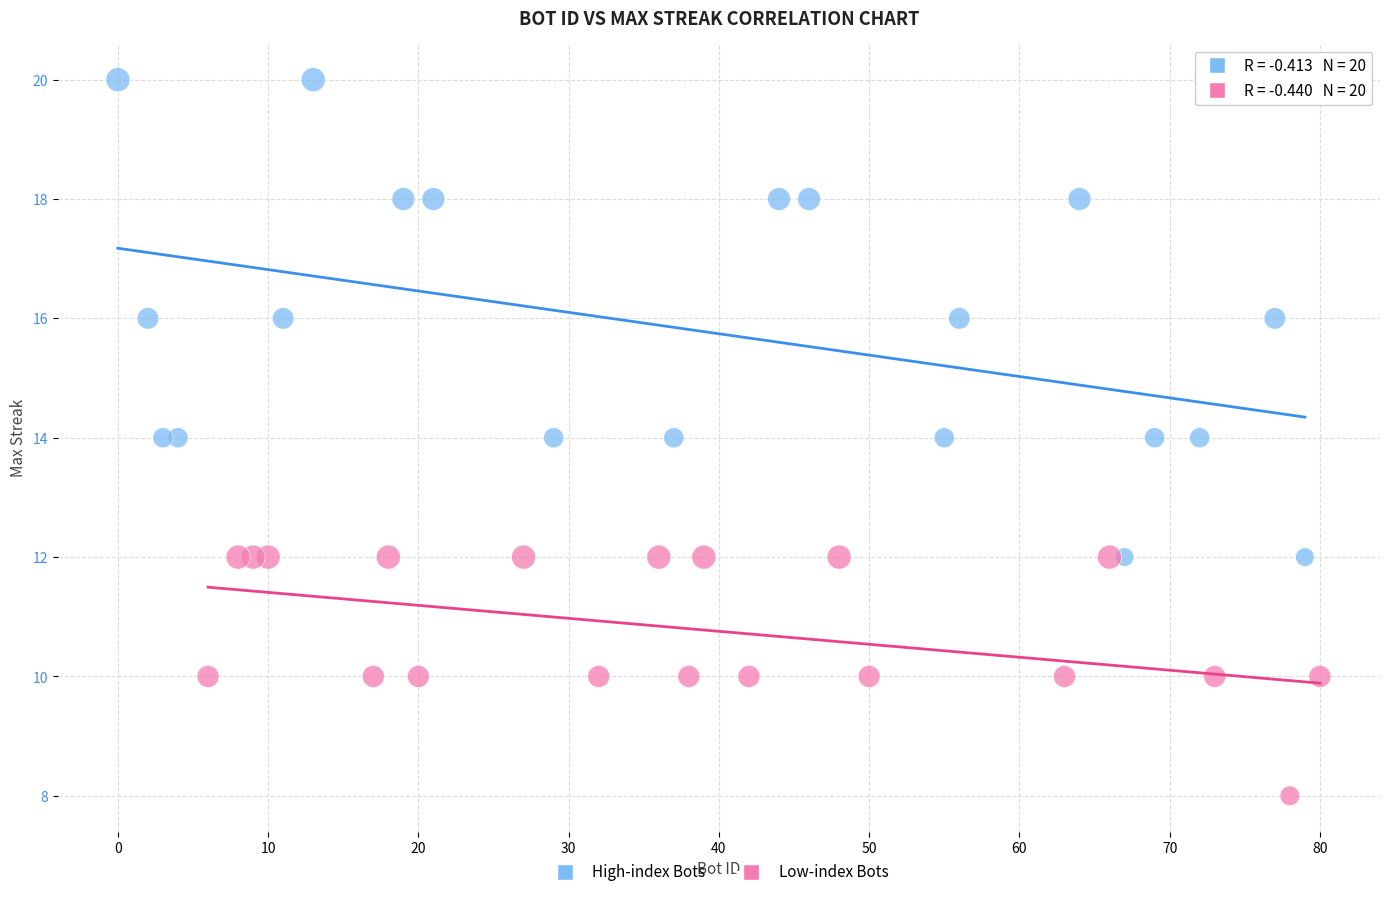

Which series has the largest Y range (max minus min)?

High-index Bots